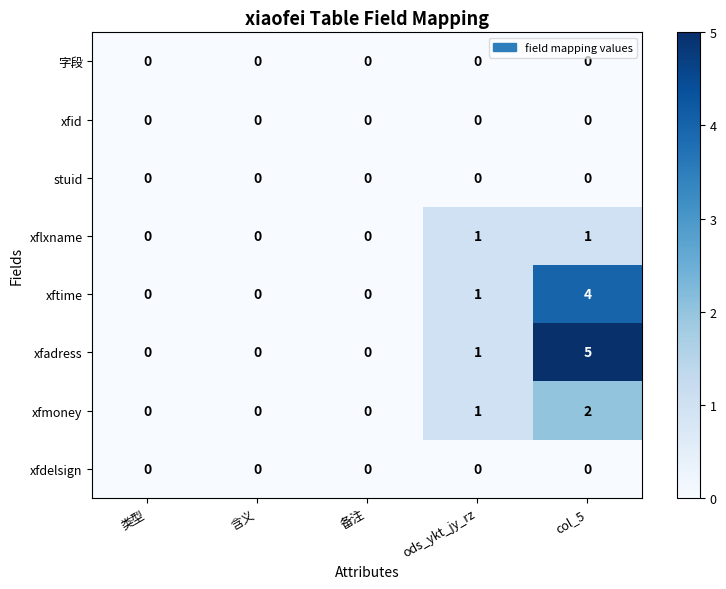

What is the total value across all series at col_5?

12